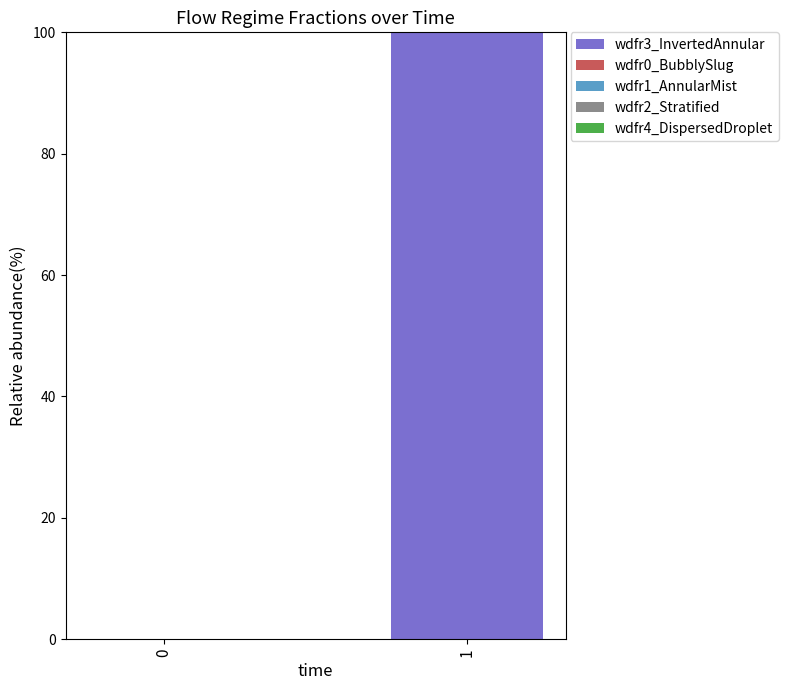

The value at 1 is 100. True or false?

True